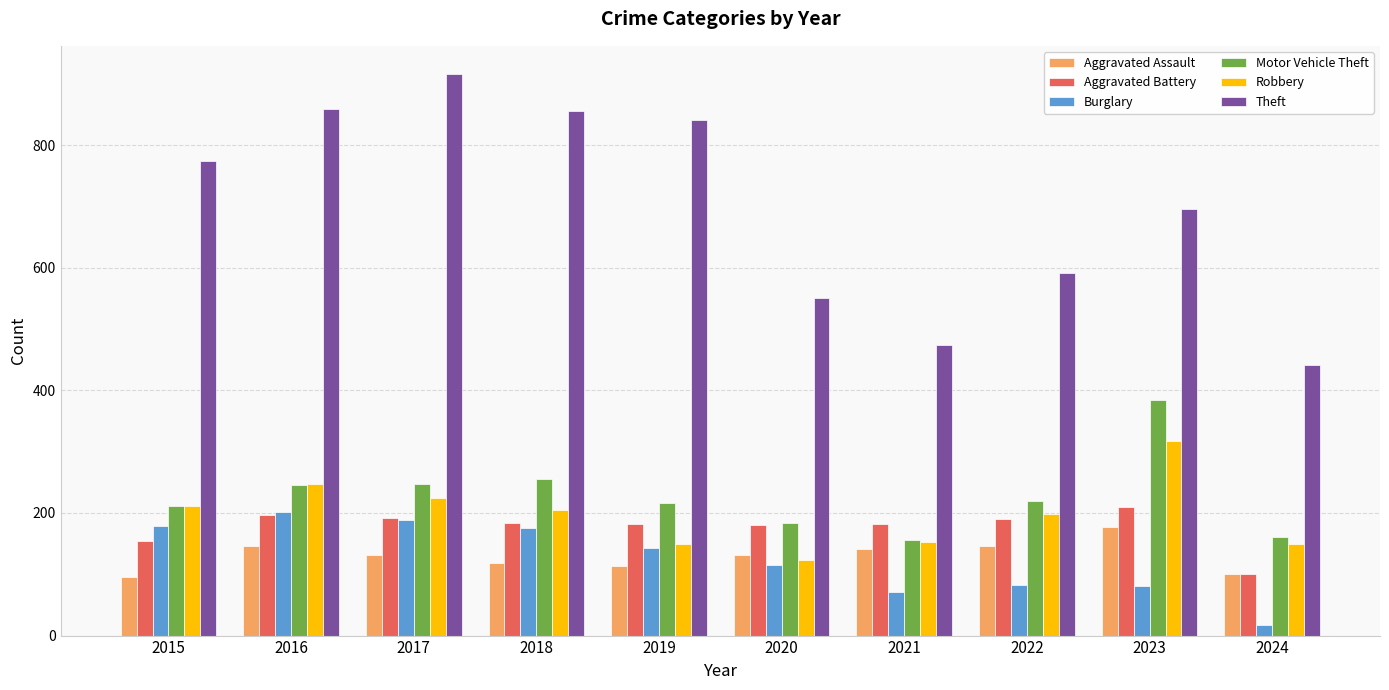

What is the approximate value of Theft at 2019?

841